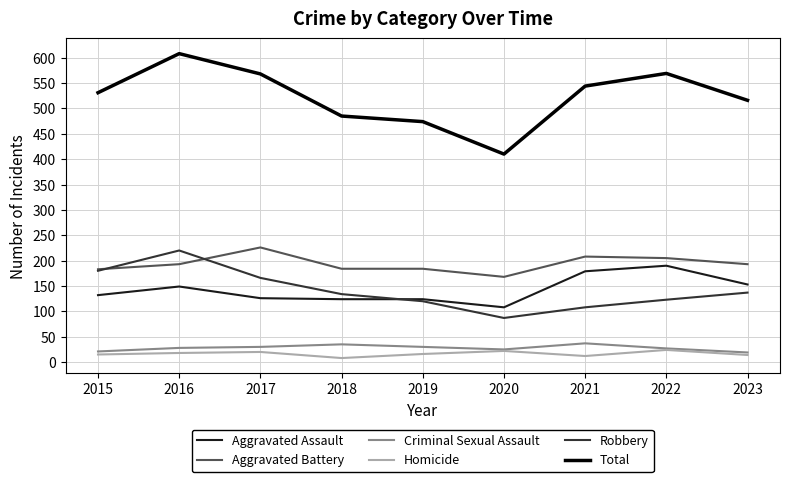

At 2016, list the series in order from smallest to largest.

Homicide, Criminal Sexual Assault, Aggravated Assault, Aggravated Battery, Robbery, Total